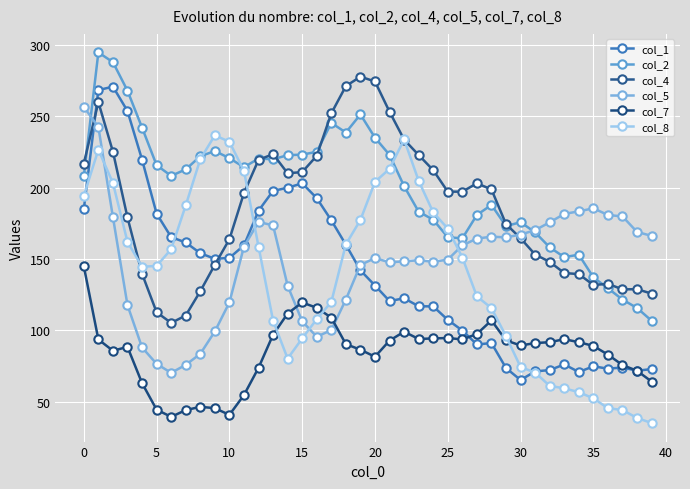

List the series in order of their peak value, lowest first.

col_7, col_8, col_5, col_1, col_4, col_2